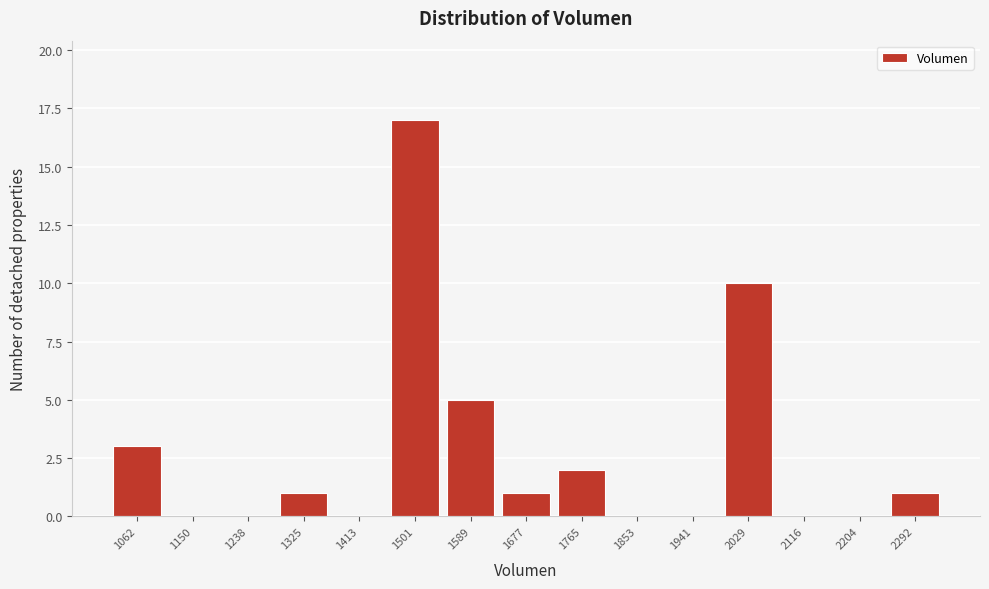

Reading left to right, what are all the values shown in this chart?

1062=3	1150=0	1238=0	1325=1	1413=0	1501=17	1589=5	1677=1	1765=2	1853=0	1941=0	2029=10	2116=0	2204=0	2292=1